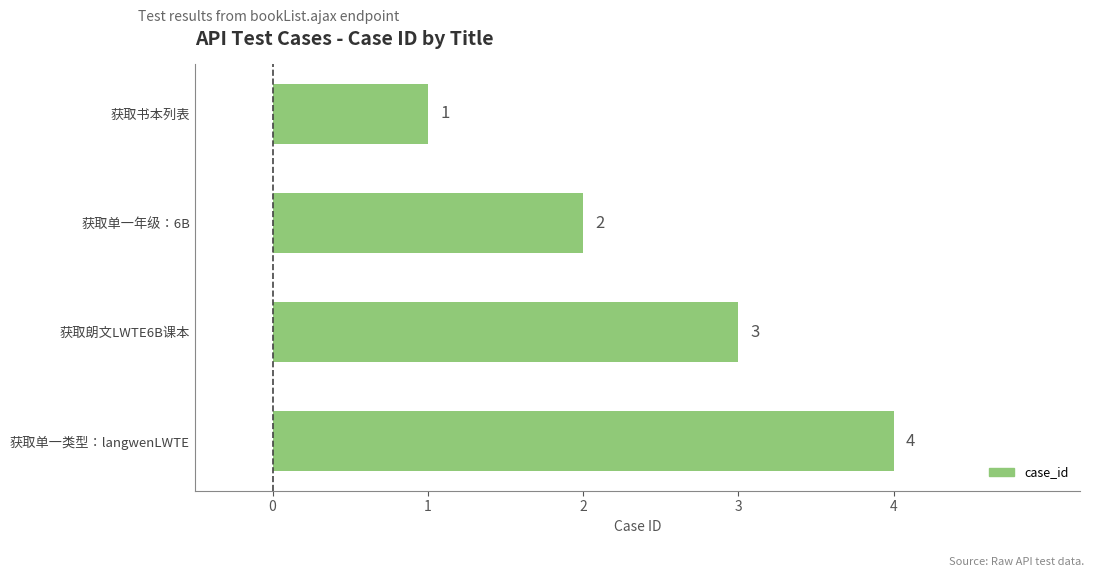

What is the sum of the values at 获取单一类型：langwenLWTE and 获取书本列表?

5